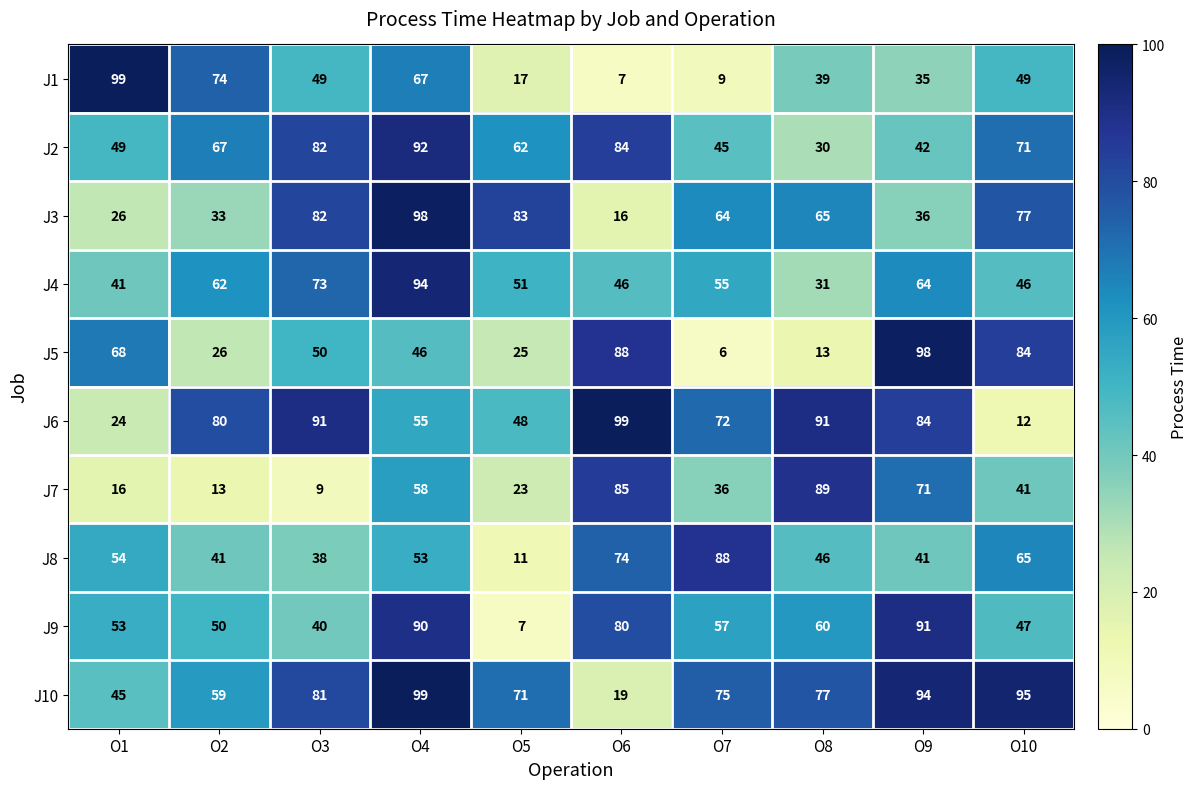

Between O8 and O10, which series saw the biggest shift?

J6